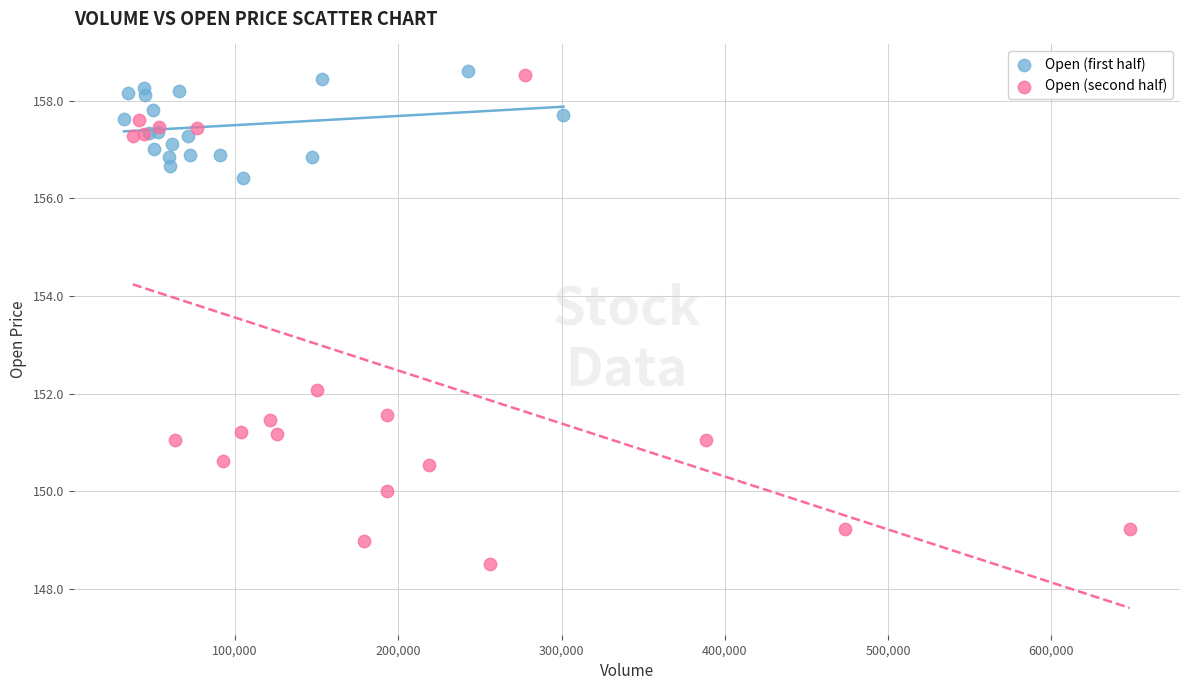

Which series reaches the minimum Y coordinate?

Open (second half)